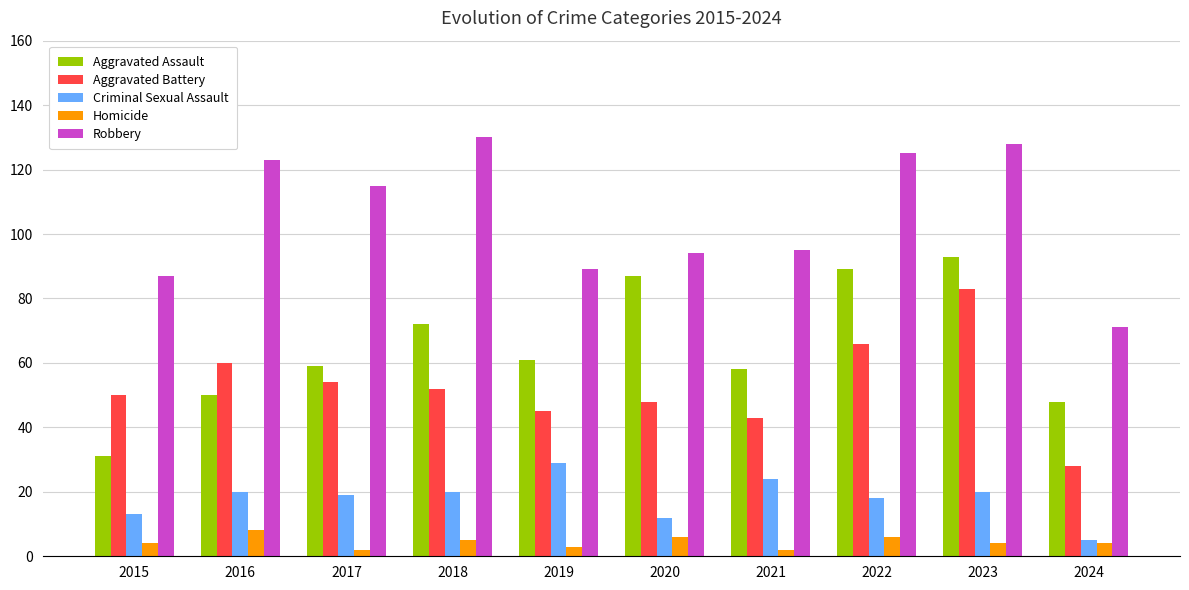

Which series has the largest total across all categories?

Robbery